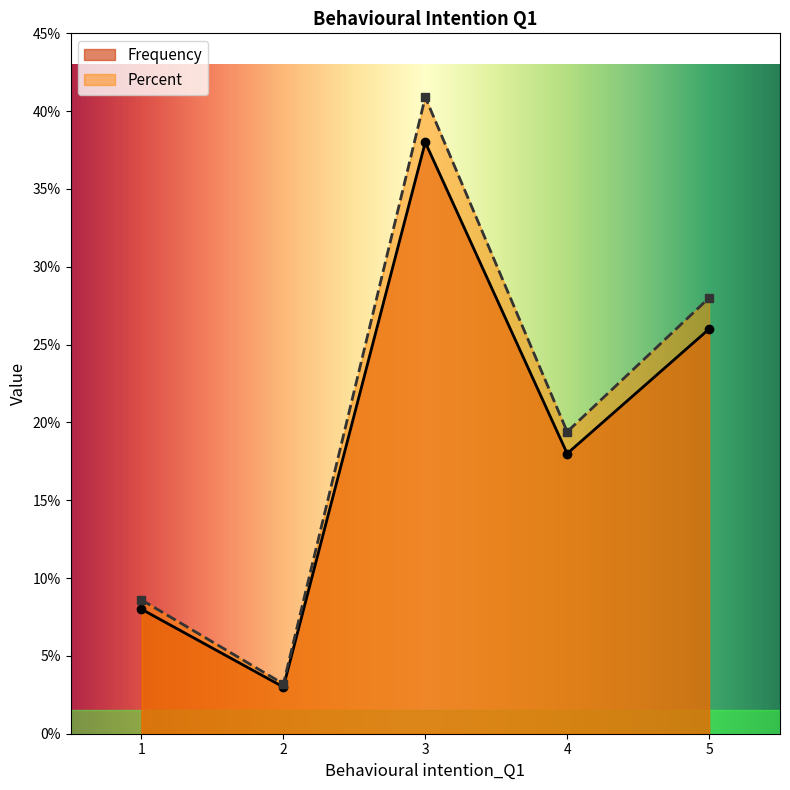

True or false: Frequency and Percent cross at least once.

False